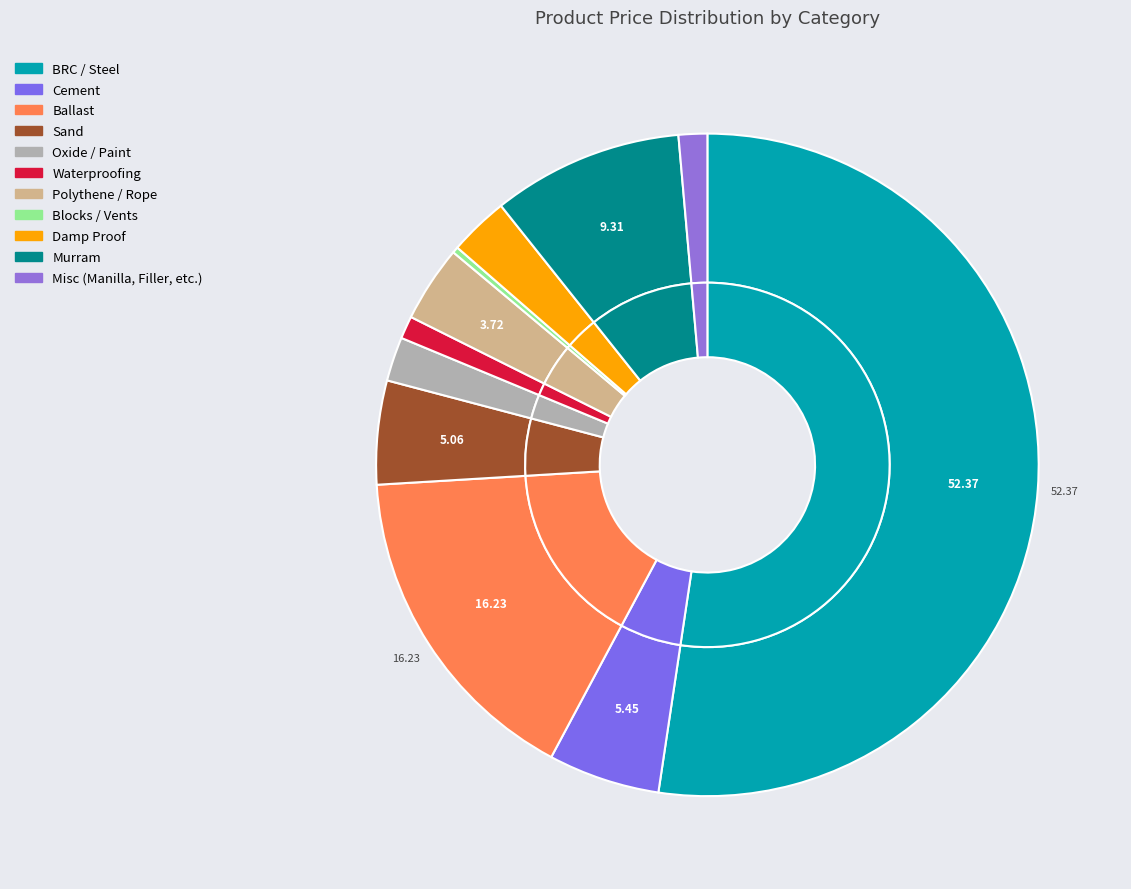

True or false: SAND-PER TONNE accounts for 17% of the total.

False